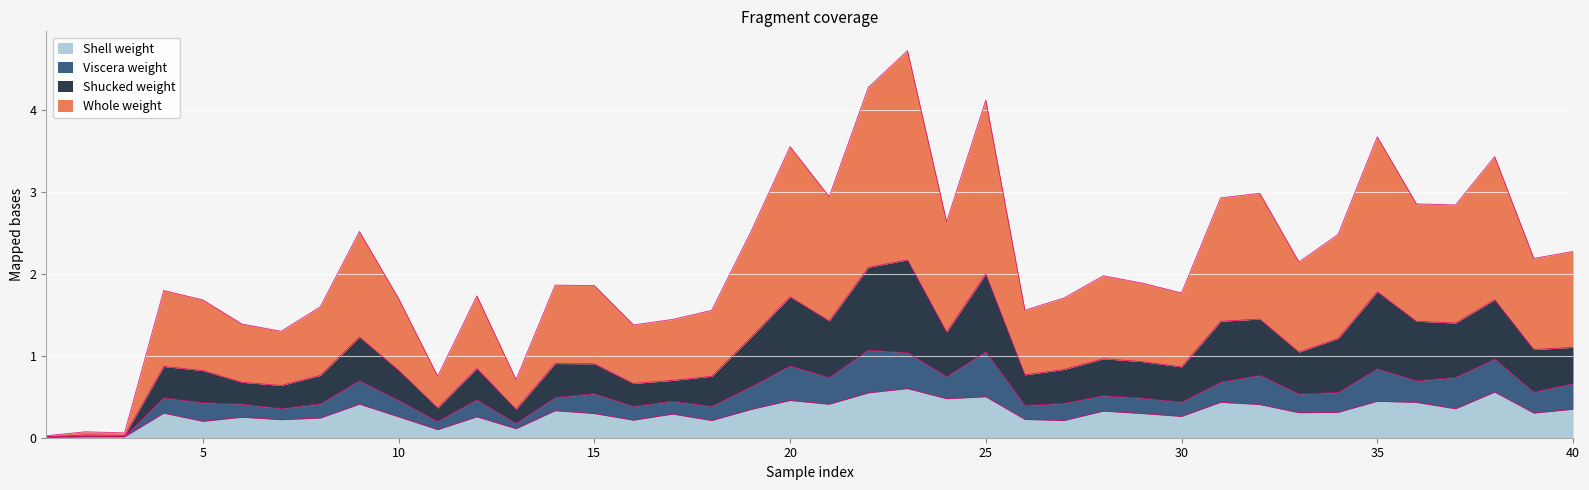

What is the total value across all series at 5?

1.7